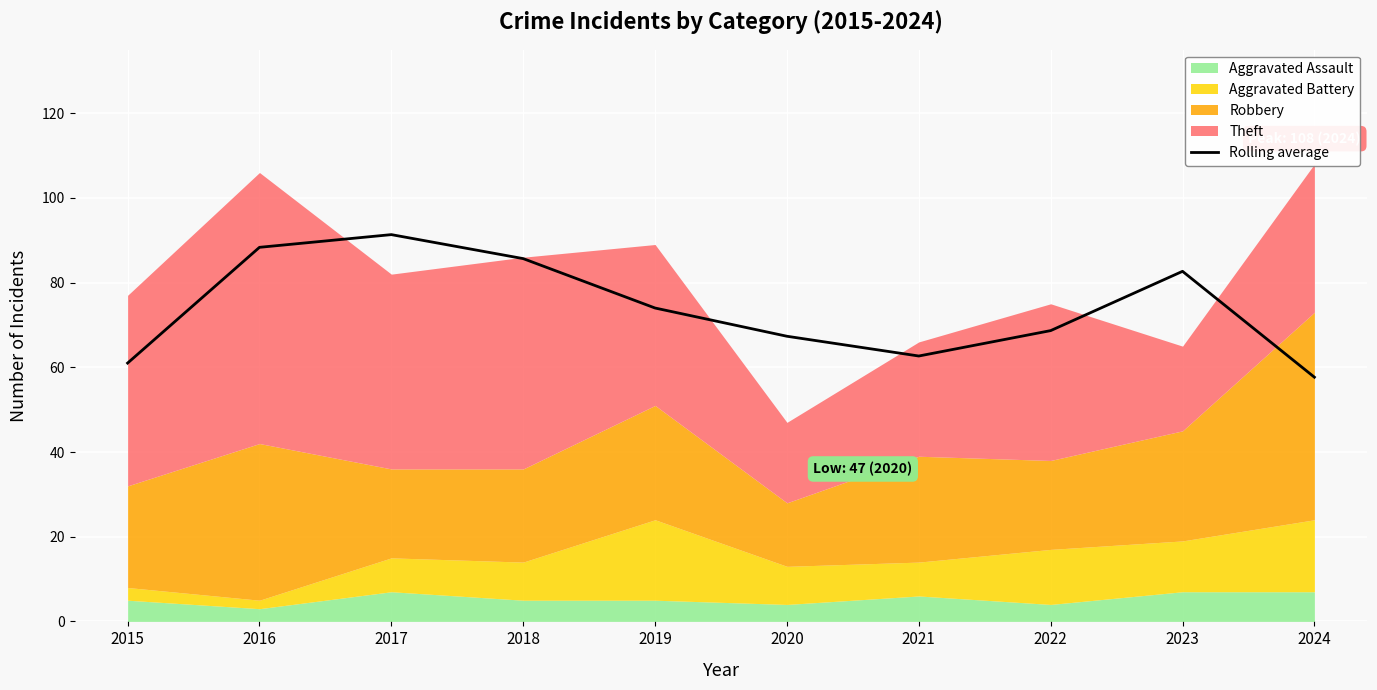

How many lines are shown in the chart?

1